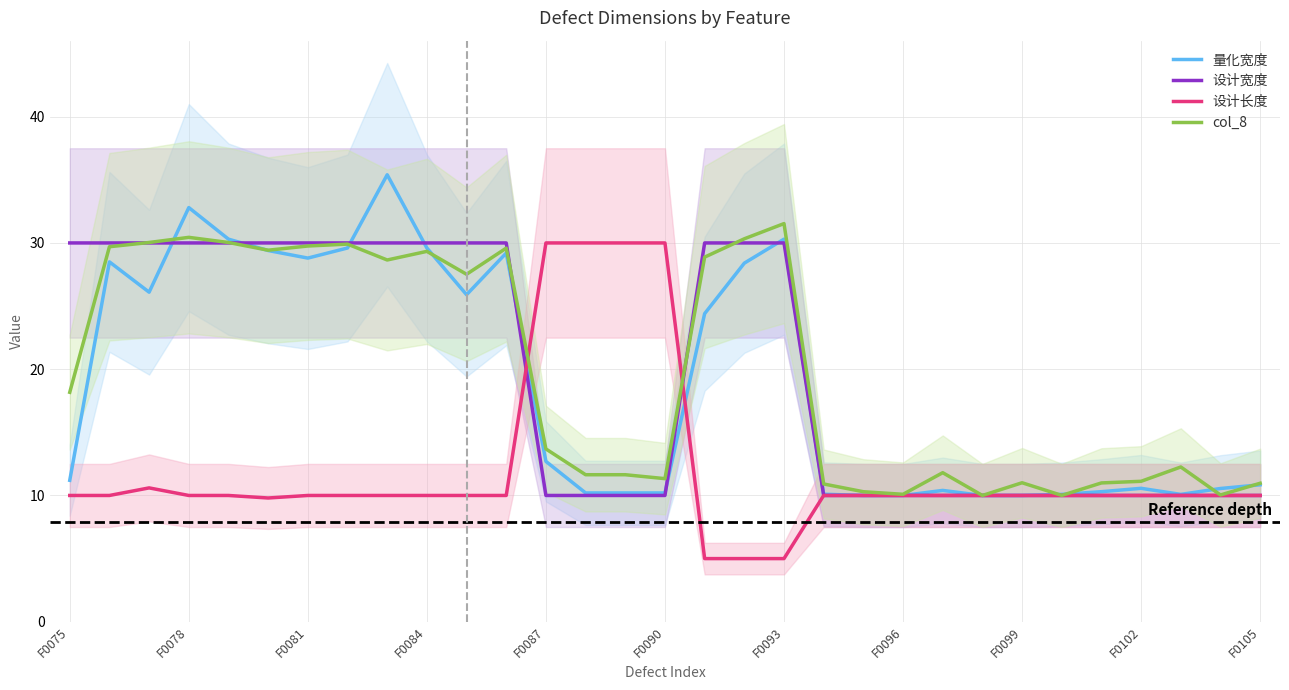

Rank the series by their maximum value, from lowest to highest.

设计宽度, 设计长度, col_8, 量化宽度